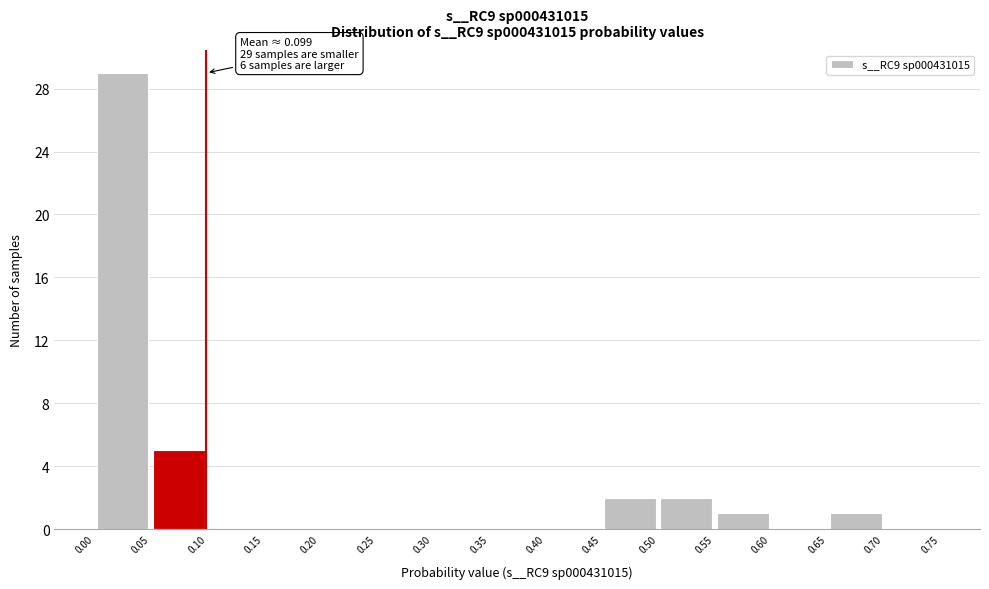

Which range on the x-axis has the tallest bar?

0.00 to 0.05